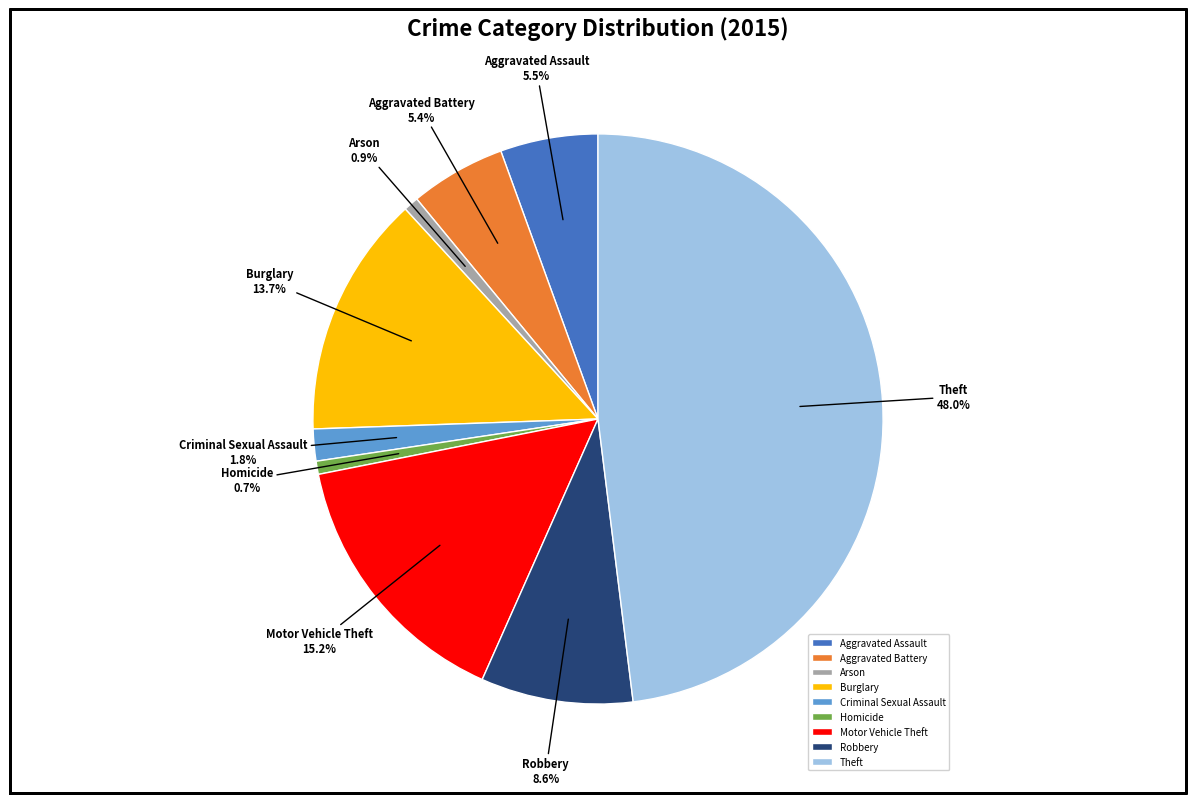

Is there a majority slice in this chart?

No